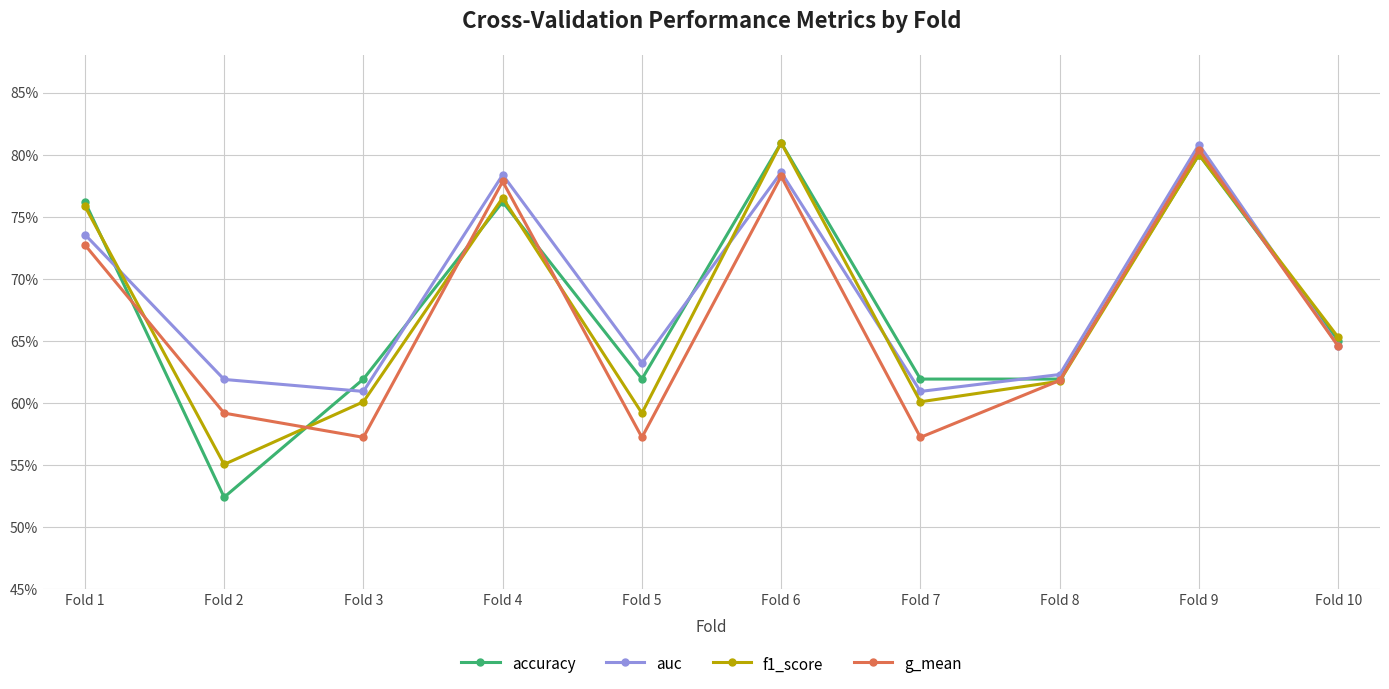

What are all the series names shown in the legend?

accuracy, auc, f1_score, g_mean